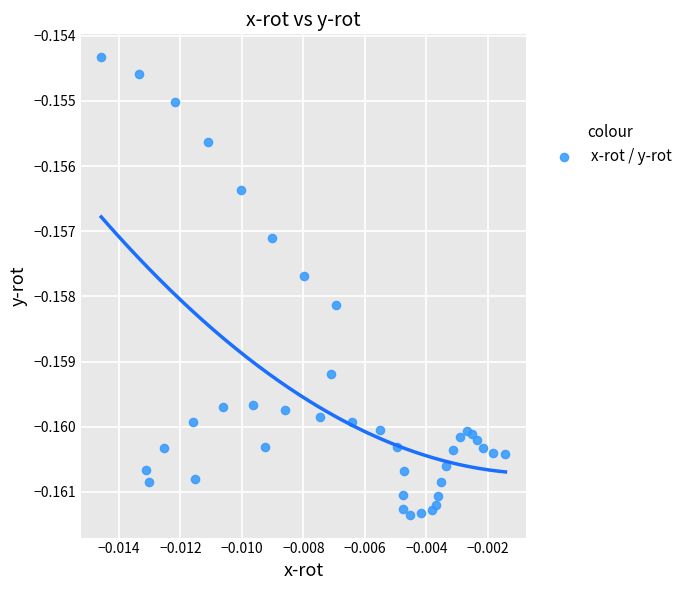

Count the number of points in this scatter plot.

40